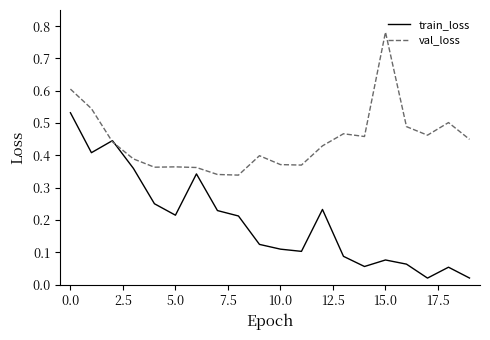

Which series has the largest total across all categories?

val_loss